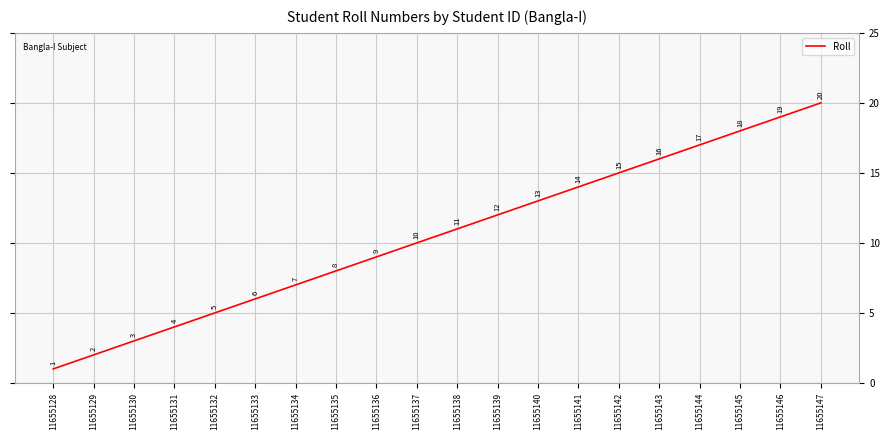

How many lines are shown in the chart?

1